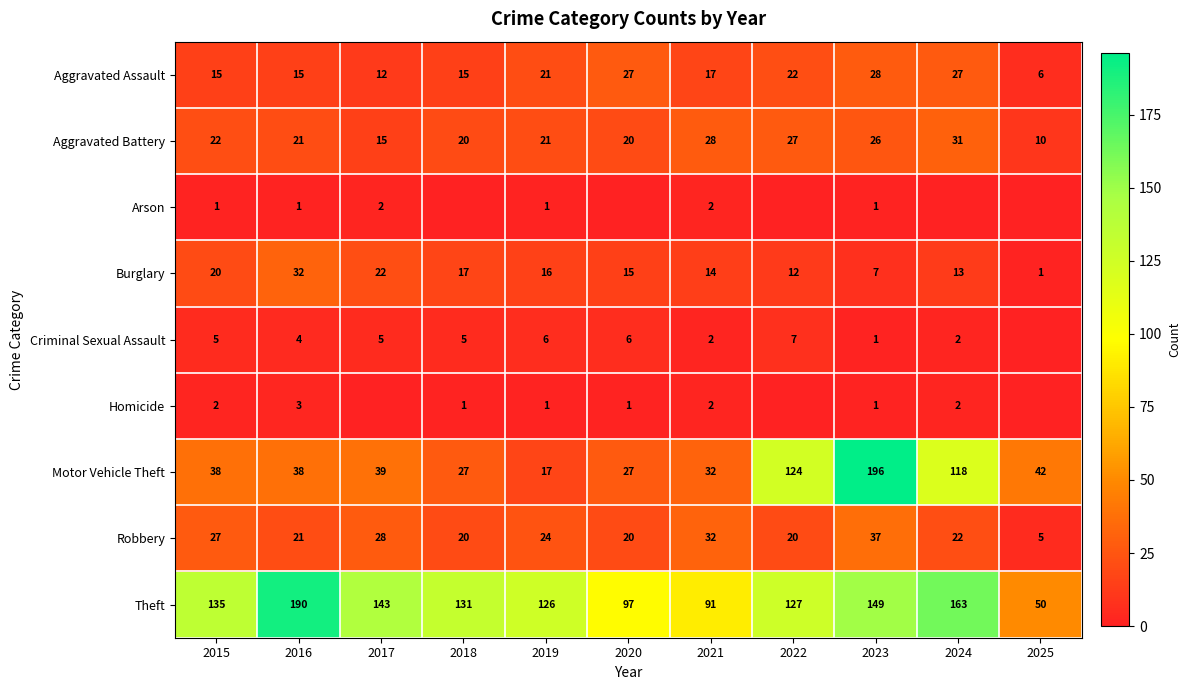

What is the average value of the Aggravated Battery series?

22